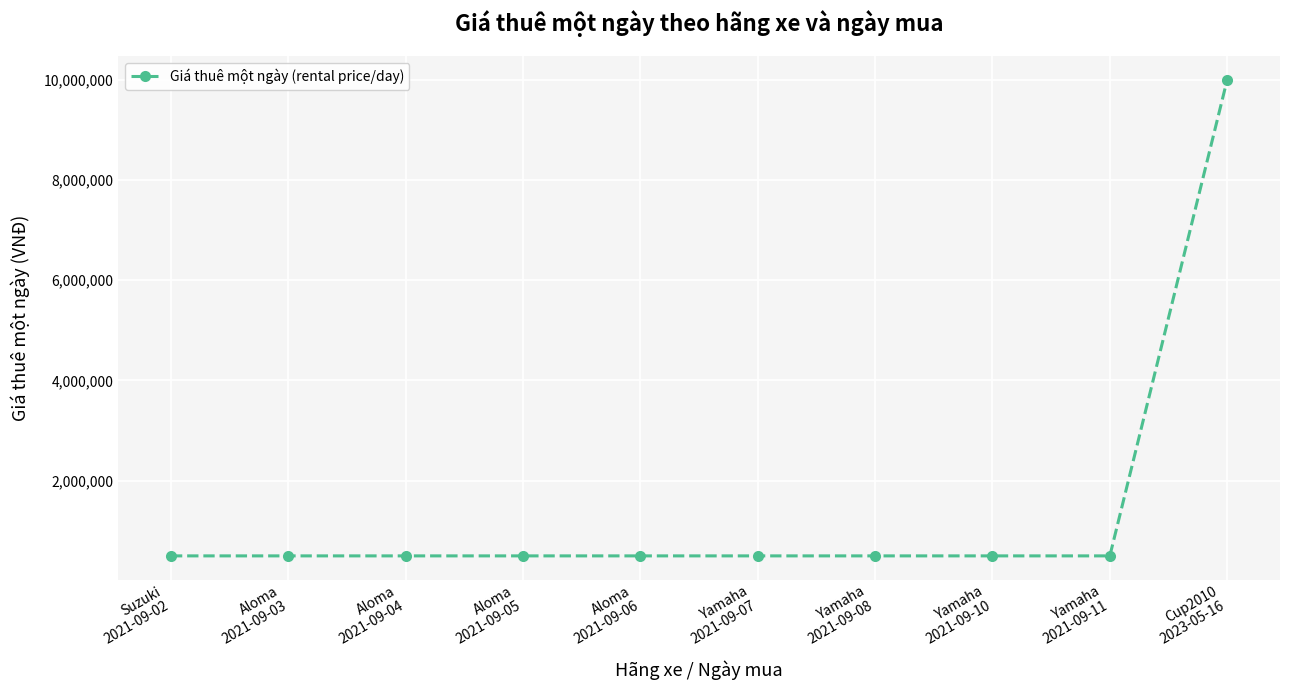

What is the maximum value shown in the chart?

10000000